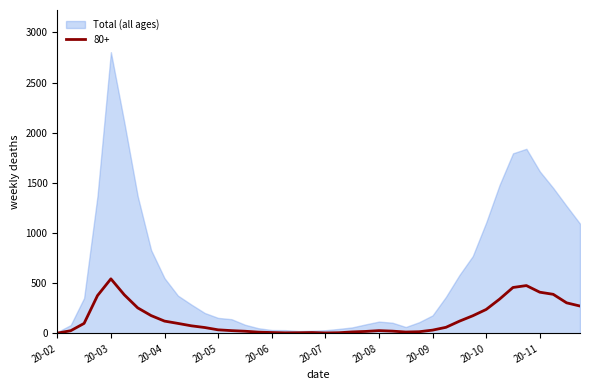

Which category has the highest value in the 80+ series?

20-03